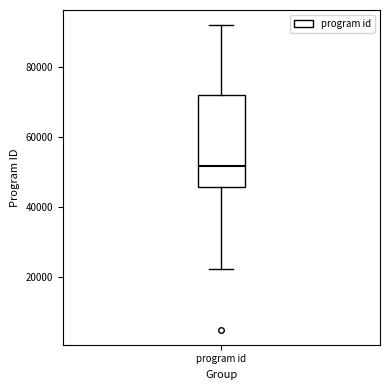

Read this box plot against the y-axis: the position of the median line, the range covered by the box, and the ends of both whiskers. The values are not printed on the chart, so give them approximately, as read against the axis.

median 52000, box 46000 to 72000, whiskers 22000 to 92000